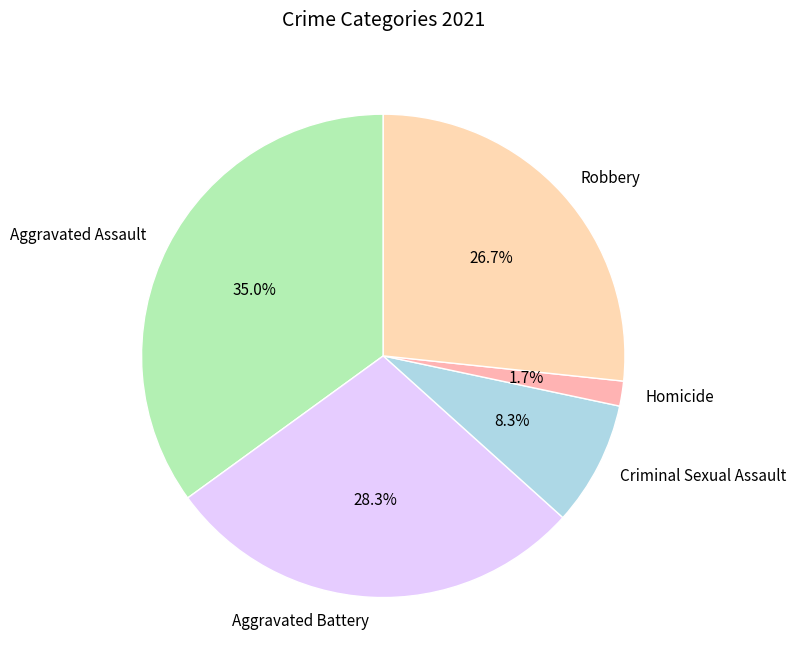

Does Homicide account for over 50% of the chart?

No